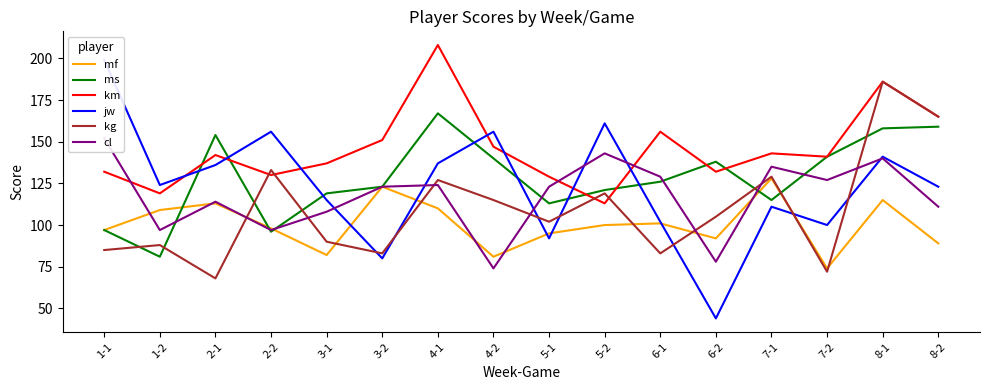

Reading right to left, extract all data points from this chart.

mf: 89	115	74	128	92	101	100	95	81	110	123	82	98	113	109	97
ms: 159	158	141	115	138	126	121	113	140	167	123	119	96	154	81	97
km: 165	186	141	143	132	156	113	129	147	208	151	137	130	142	119	132
jw: 123	141	100	111	44	102	161	92	156	137	80	115	156	136	124	199
kg: 165	186	72	129	105	83	119	102	115	127	83	90	133	68	88	85
cl: 111	140	127	135	78	129	143	123	74	124	123	108	97	114	97	152